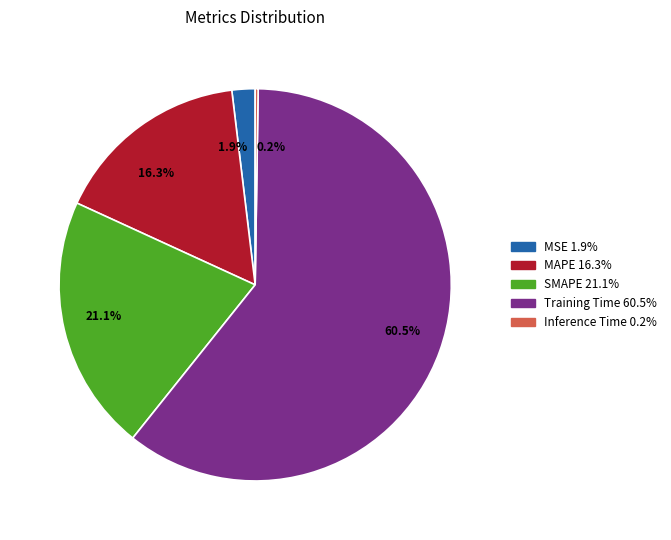

To the nearest percent, what is the combined percentage of MSE and MAPE?

18%